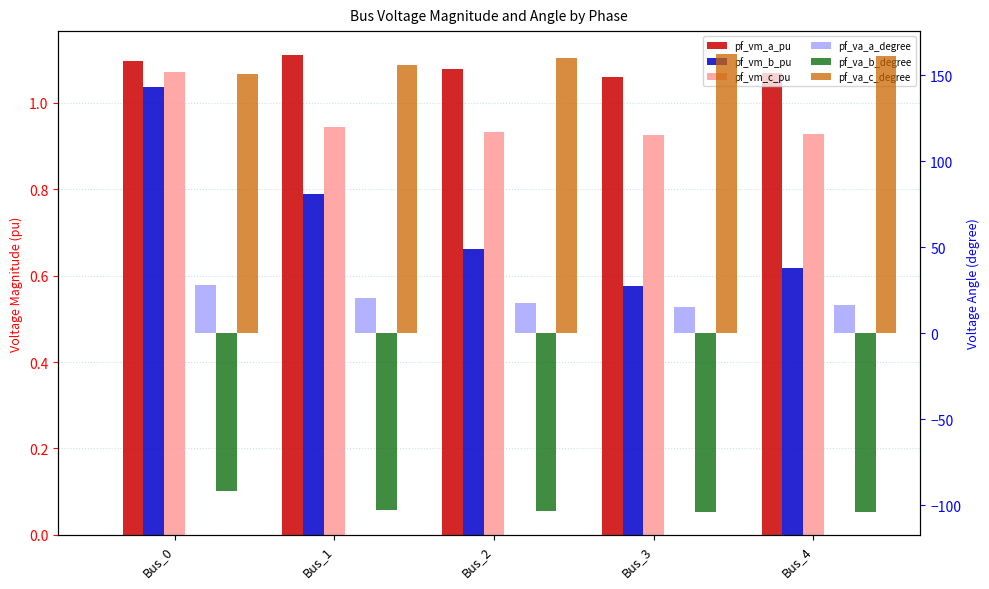

What is the sum of all pf_va_b_degree values?

-506.2